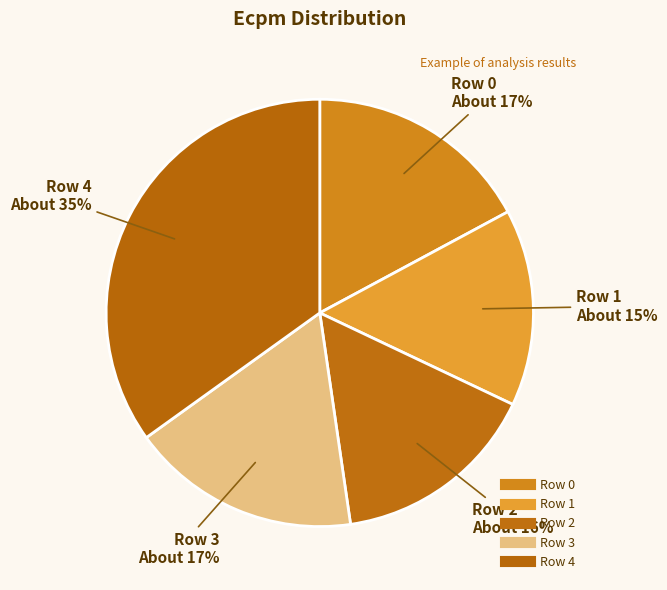

Is there any slice that represents more than half of the pie?

No